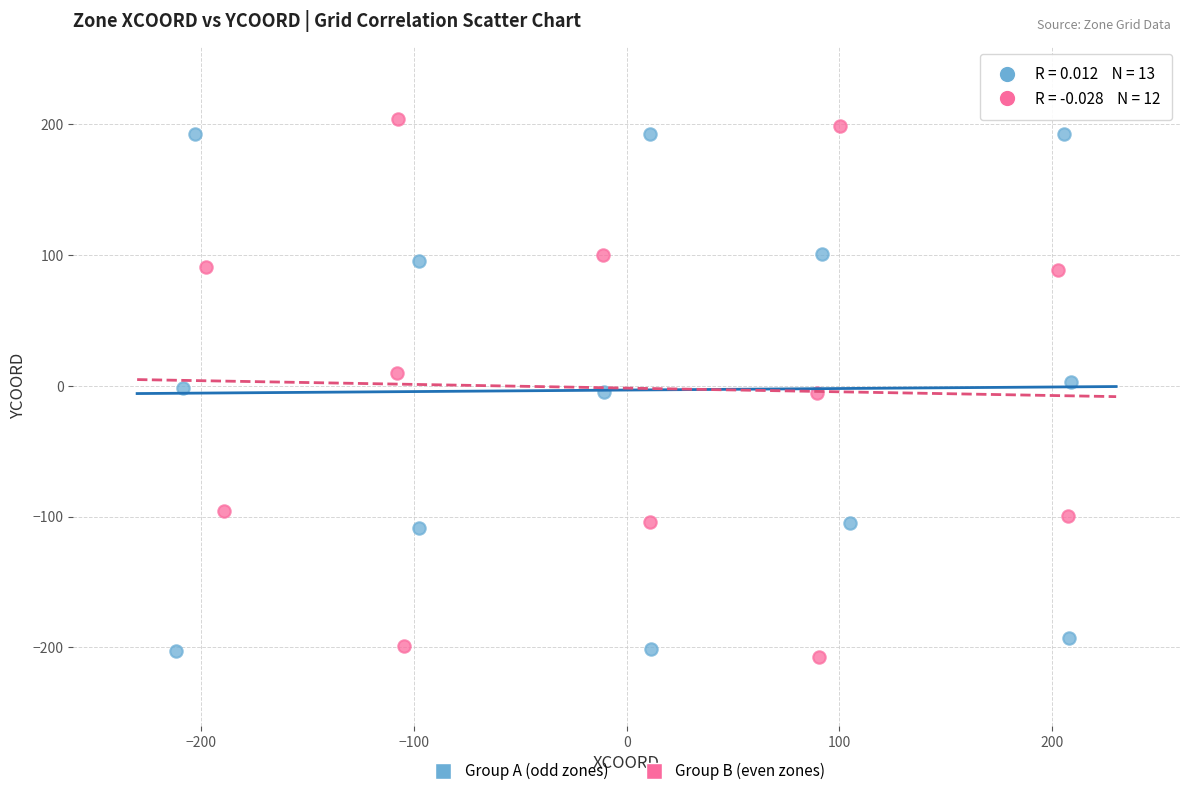

Which series reaches the maximum Y coordinate?

Group B (even zones)